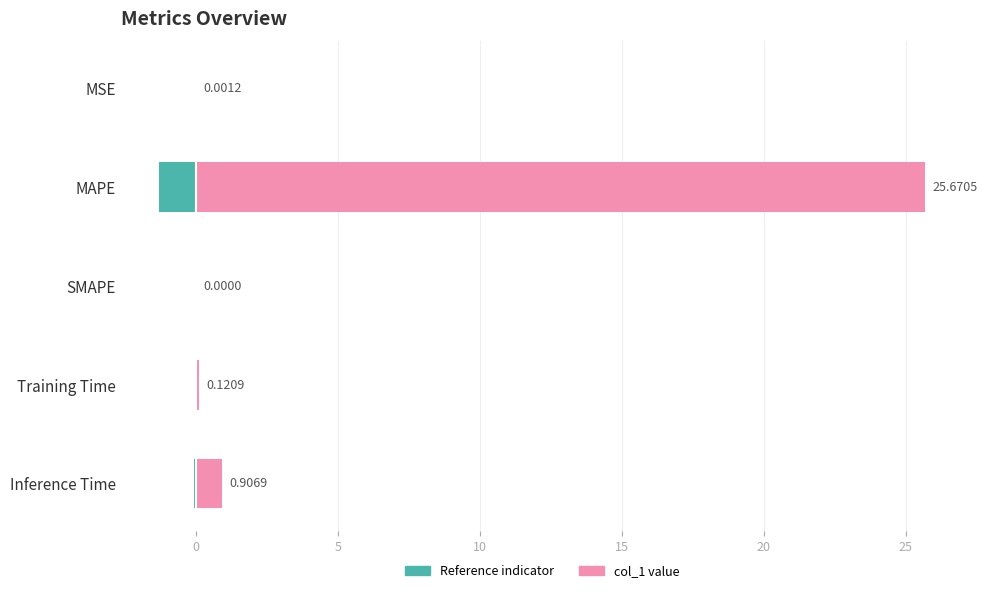

Which series has the largest total across all categories?

col_1